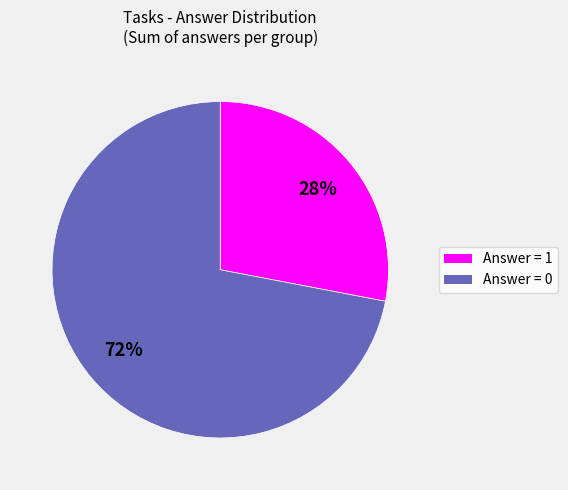

To the nearest percent, what is the average slice percentage?

50%